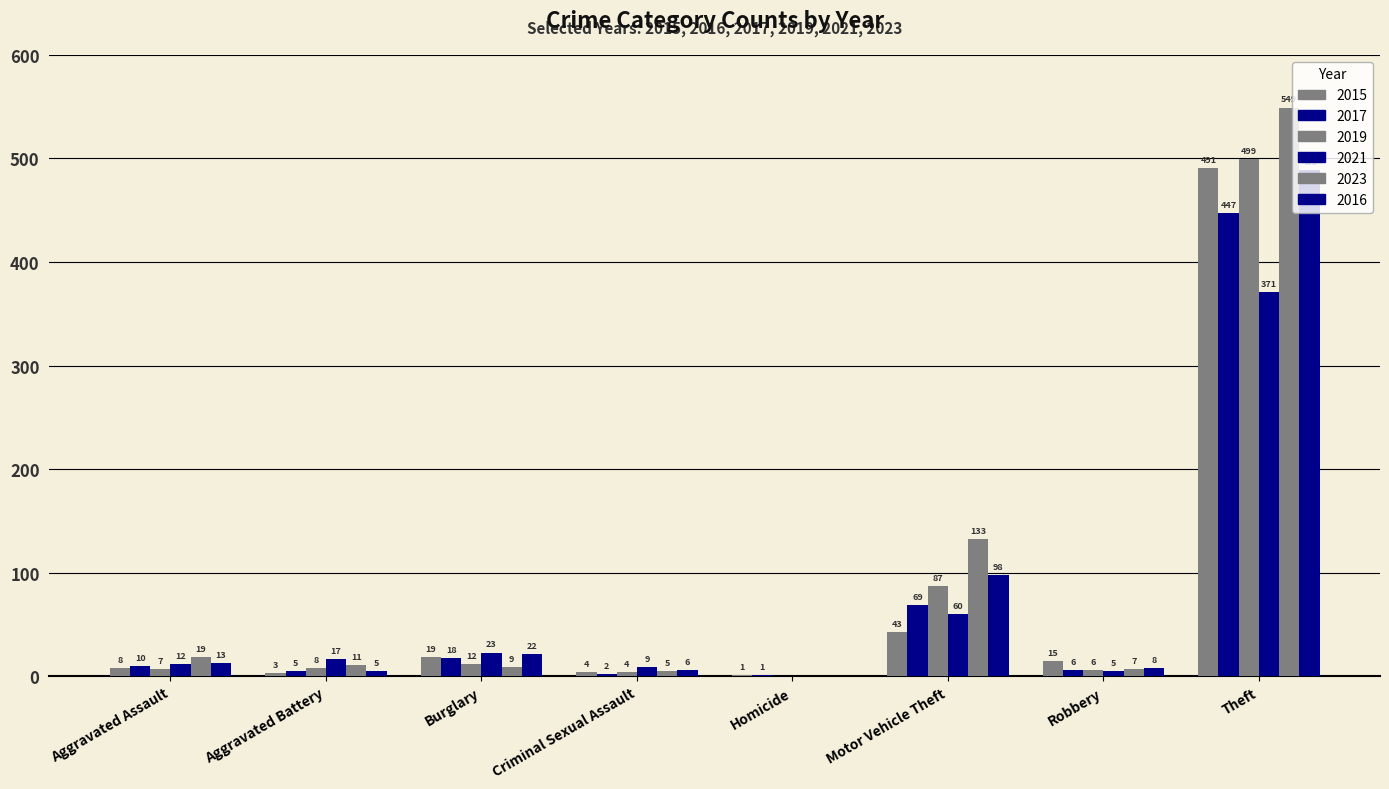

Reading left to right, transcribe all the data shown in this chart.

2015: 8	3	19	4	1	43	15	491
2017: 10	5	18	2	1	69	6	447
2019: 7	8	12	4	0	87	6	499
2021: 12	17	23	9	0	60	5	371
2023: 19	11	9	5	0	133	7	549
2016: 13	5	22	6	0	98	8	489